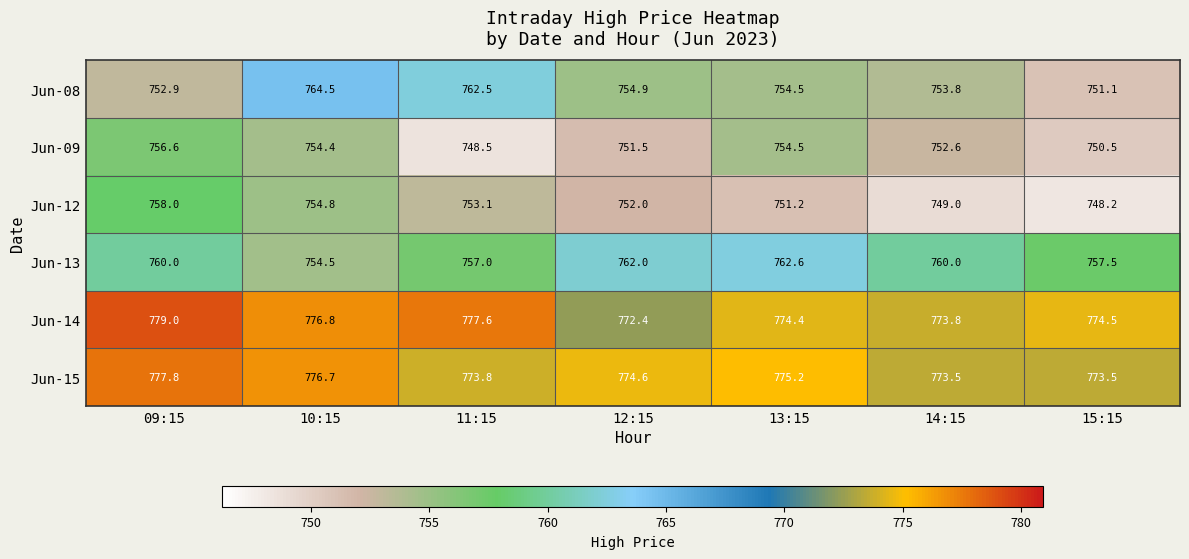

What is the difference between the second highest and second lowest values in the Jun-12 series?

5.8